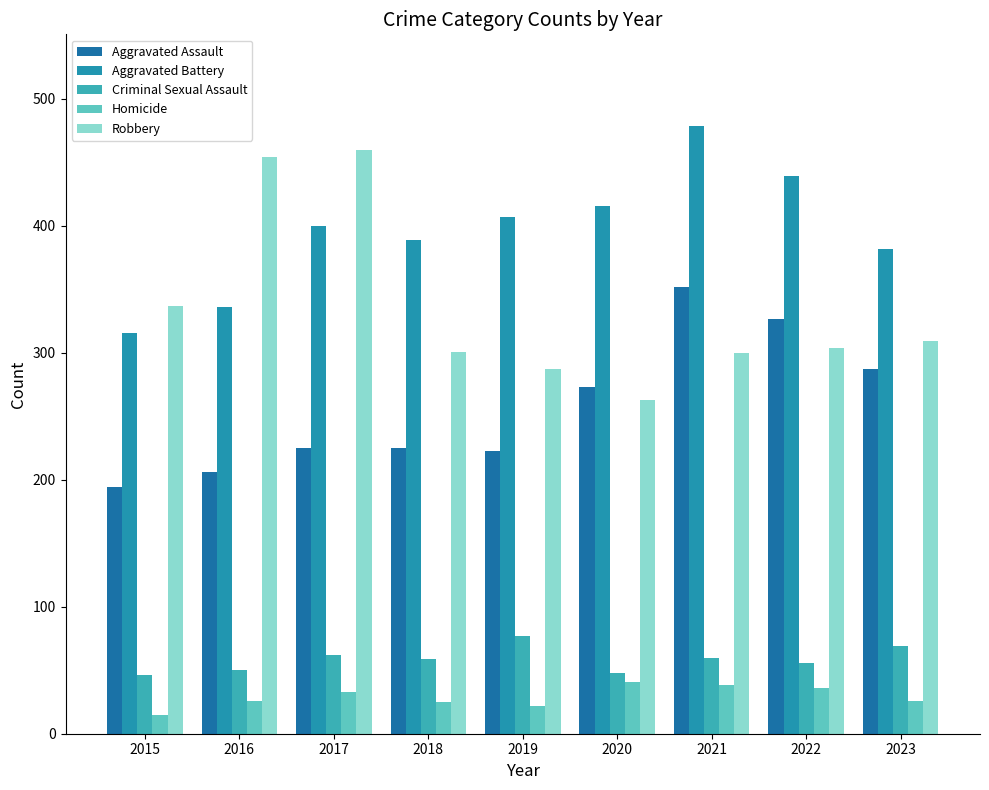

What is the value of the Aggravated Battery bar at the 4th from the left?

389